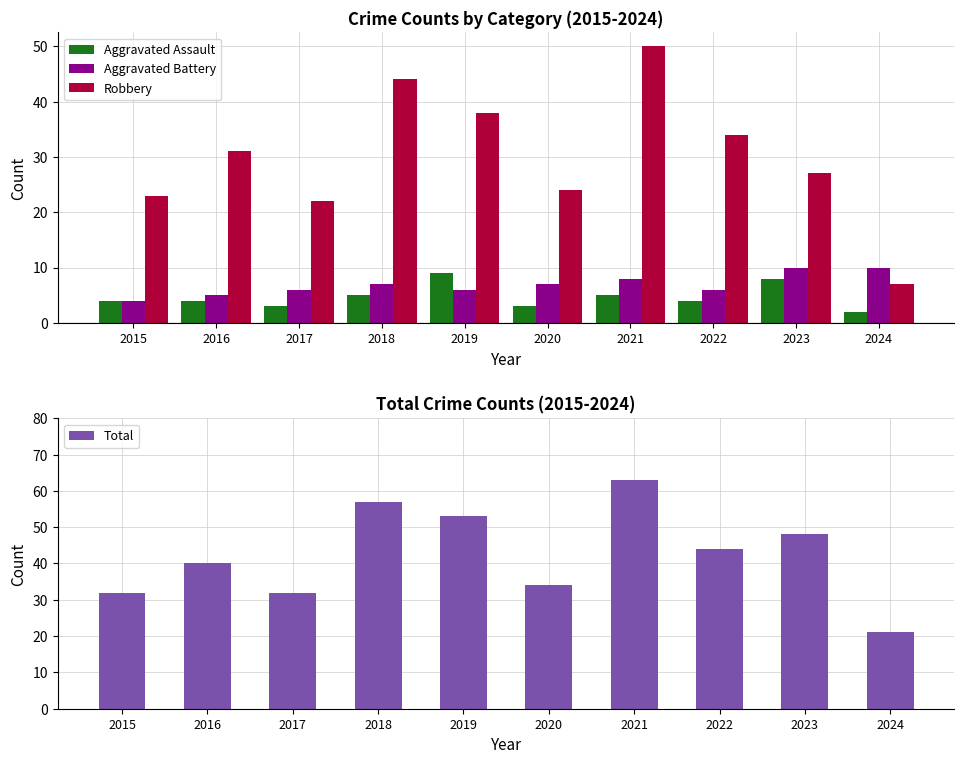

At how many categories does at least one series exceed 38?

6